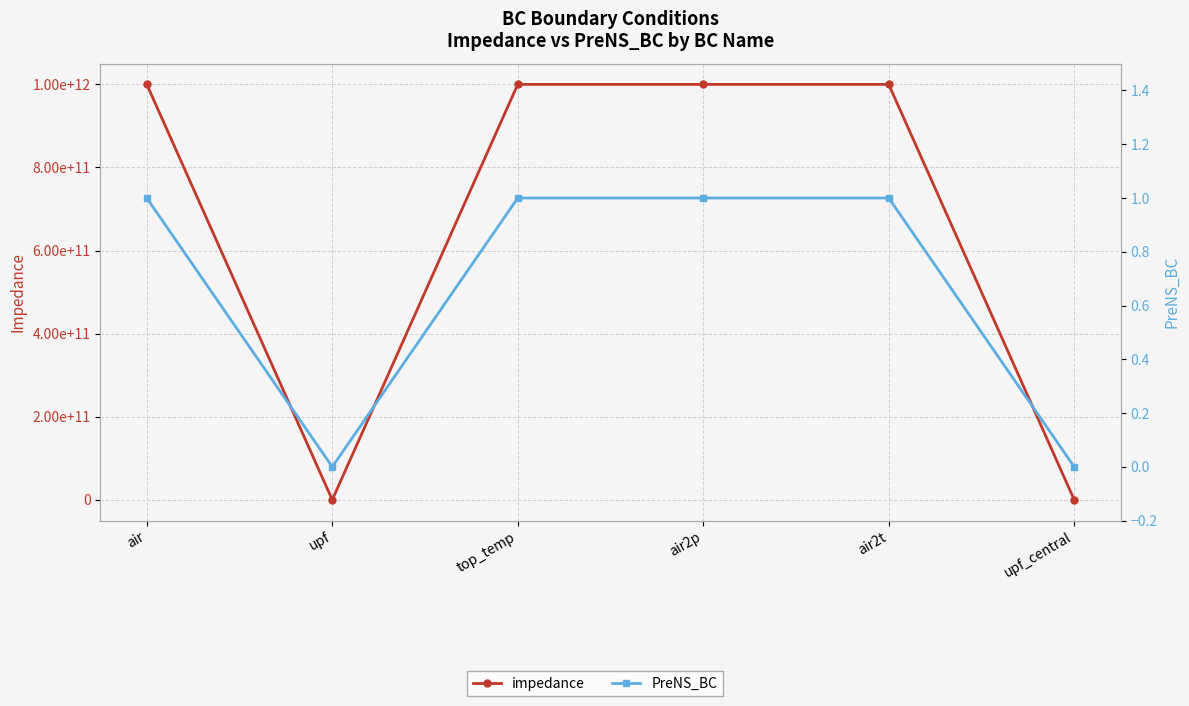

At which category is the sum across all series the highest?

air